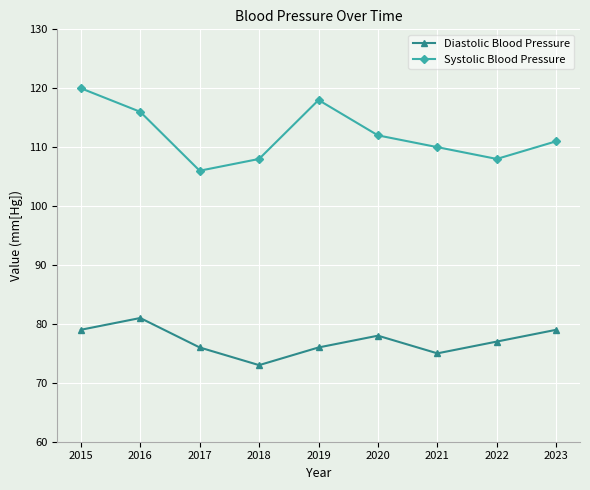

Reading right to left, transcribe all the data shown in this chart.

Diastolic Blood Pressure: 2023=79	2022=77	2021=75	2020=78	2019=76	2018=73	2017=76	2016=81	2015=79
Systolic Blood Pressure: 2023=111	2022=108	2021=110	2020=112	2019=118	2018=108	2017=106	2016=116	2015=120